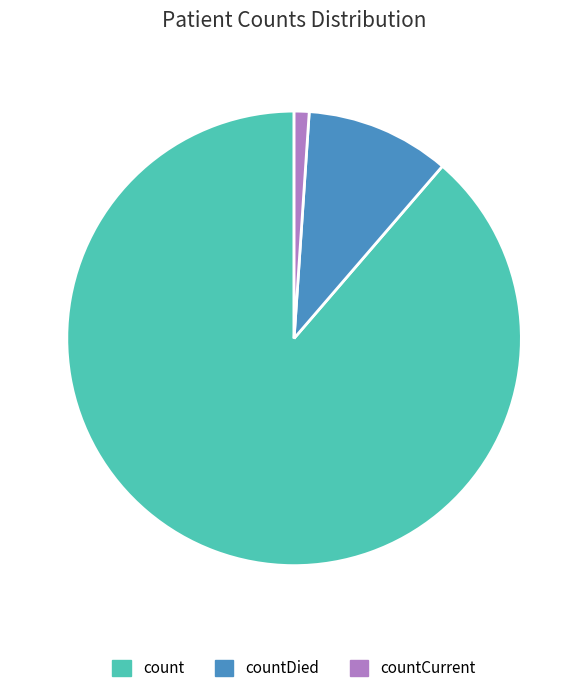

Is the sum of countDied and count greater than half?

Yes